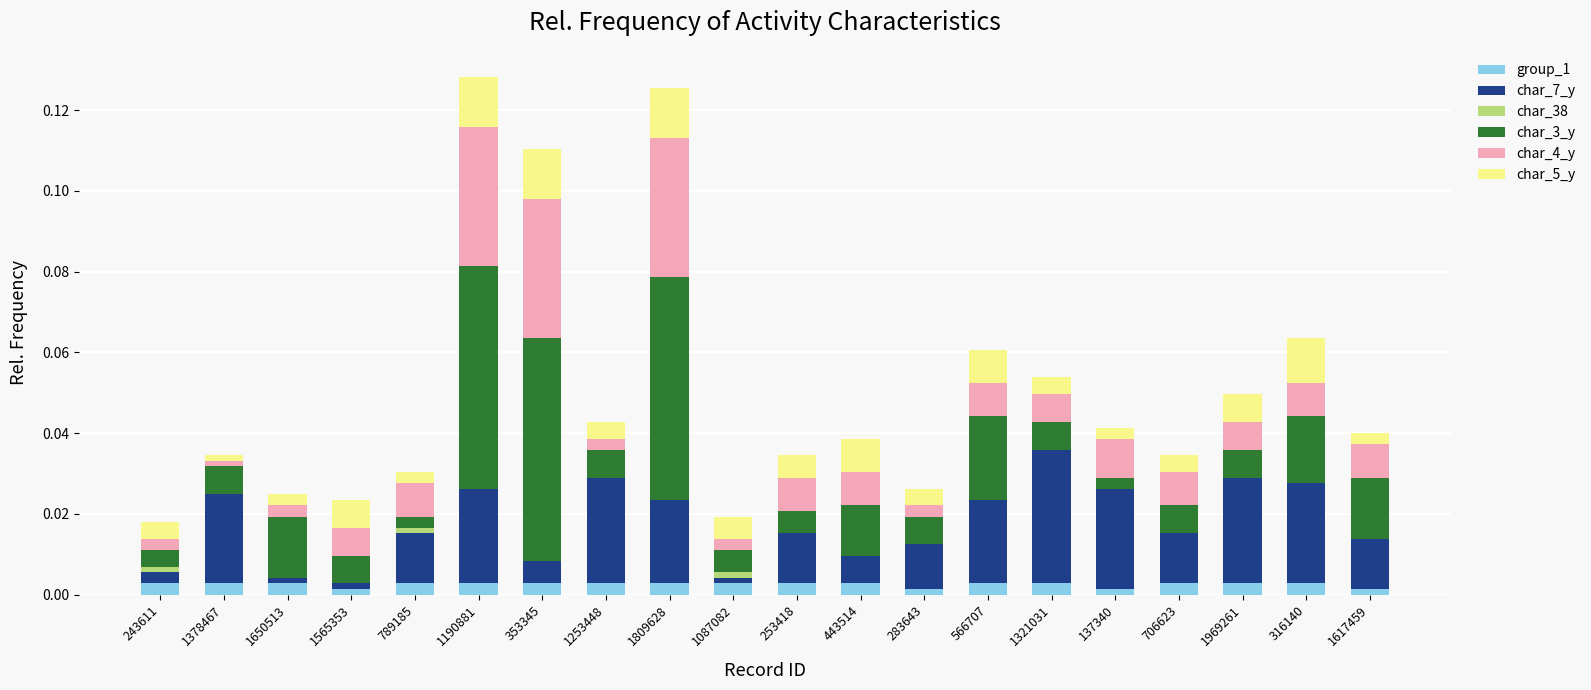

What is the label of the 18th bar from the left?

1969261